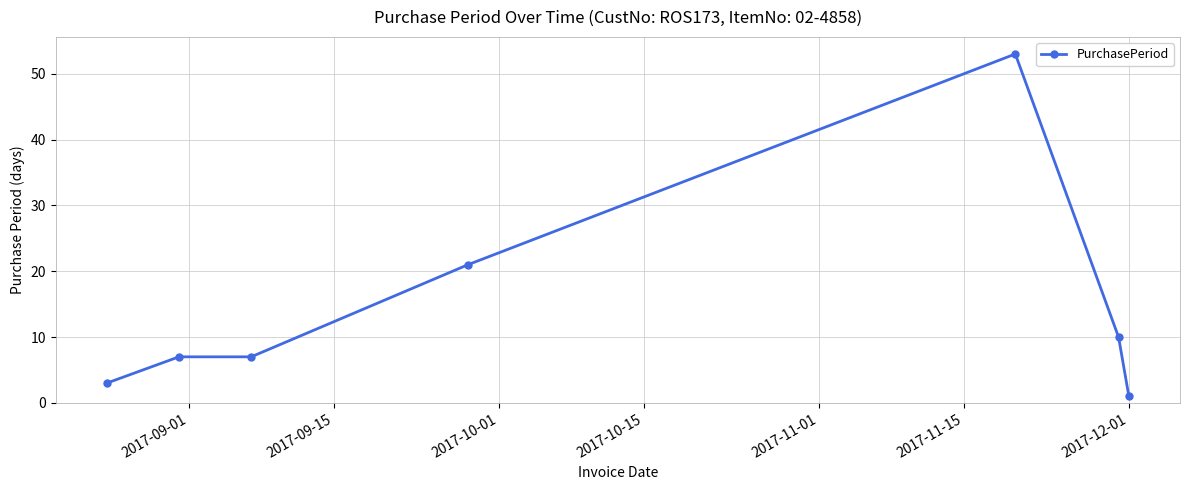

Reading left to right, list all the values displayed in this chart.

3	7	7	21	53	10	1